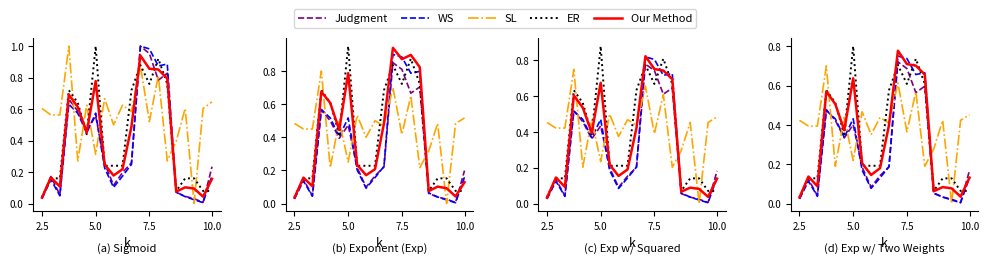

What is the difference between the highest and lowest values at 10.0?

0.4